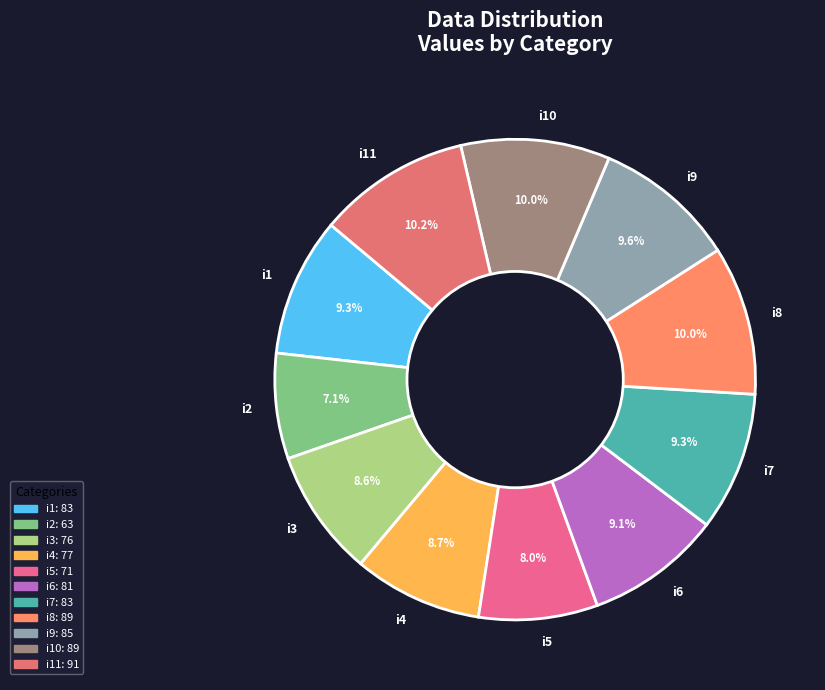

What percentage is the i11 slice, to the nearest percent?

10%